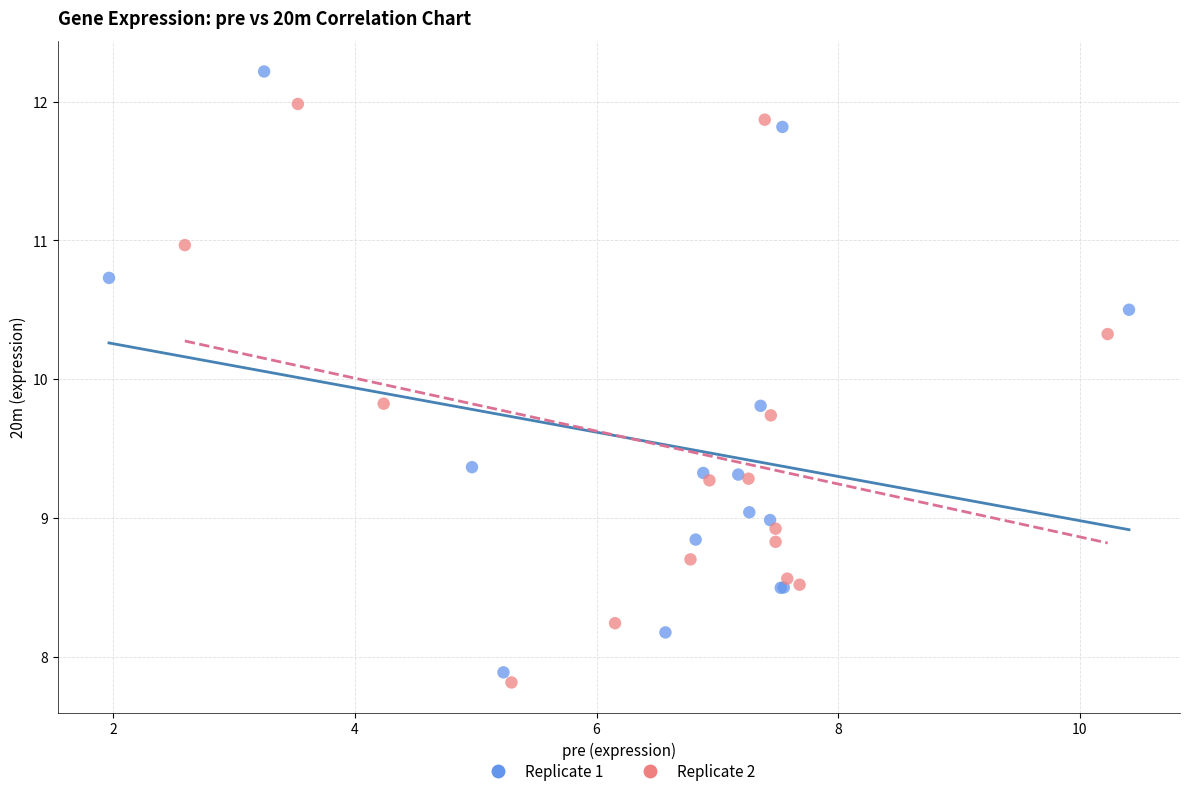

Which series reaches the maximum Y coordinate?

Replicate 1